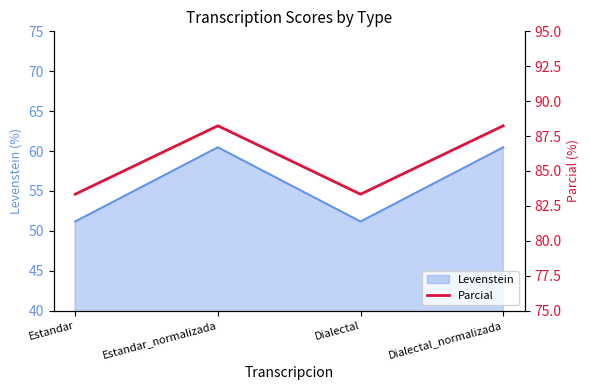

Reading left to right, extract all data points from this chart.

Estandar=83.3	Estandar_normalizada=88.2	Dialectal=83.3	Dialectal_normalizada=88.2